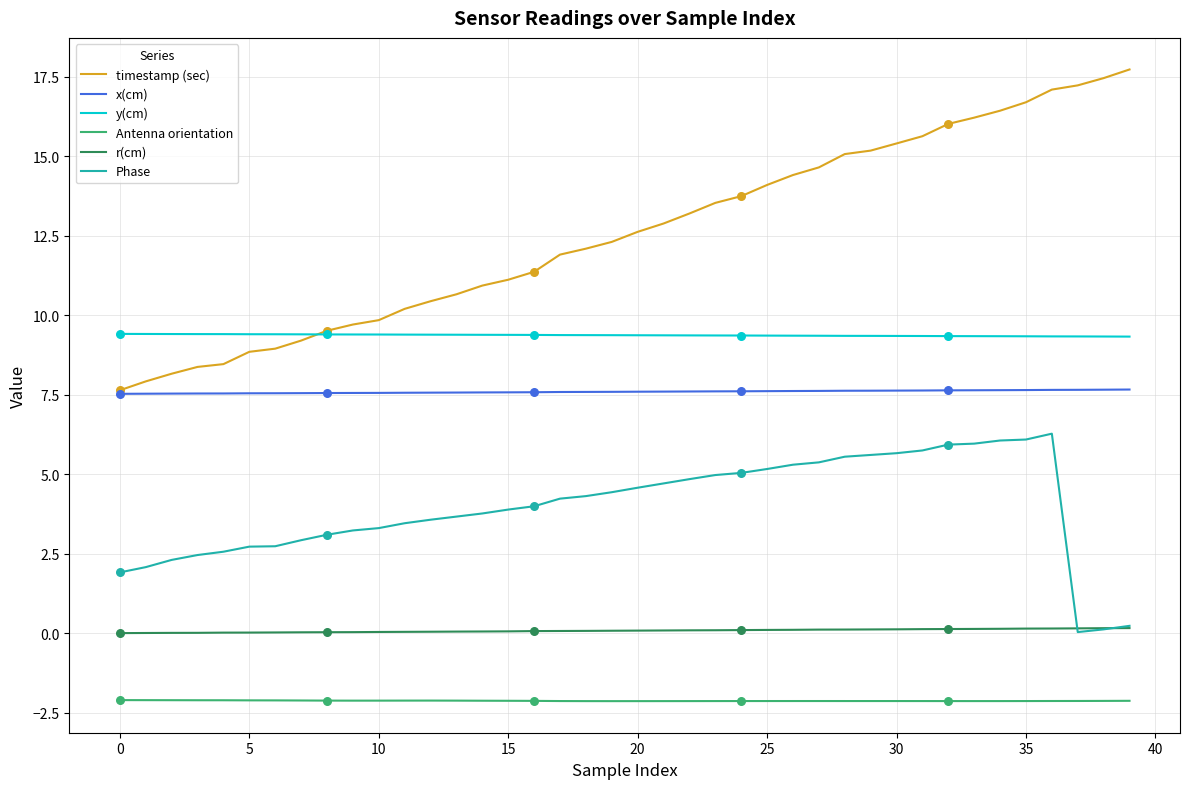

Which series has the widest spread of values?

timestamp (sec)